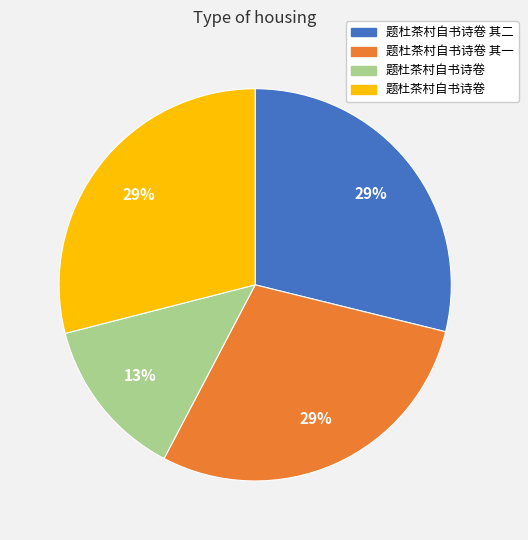

Is there any slice that represents more than half of the pie?

No